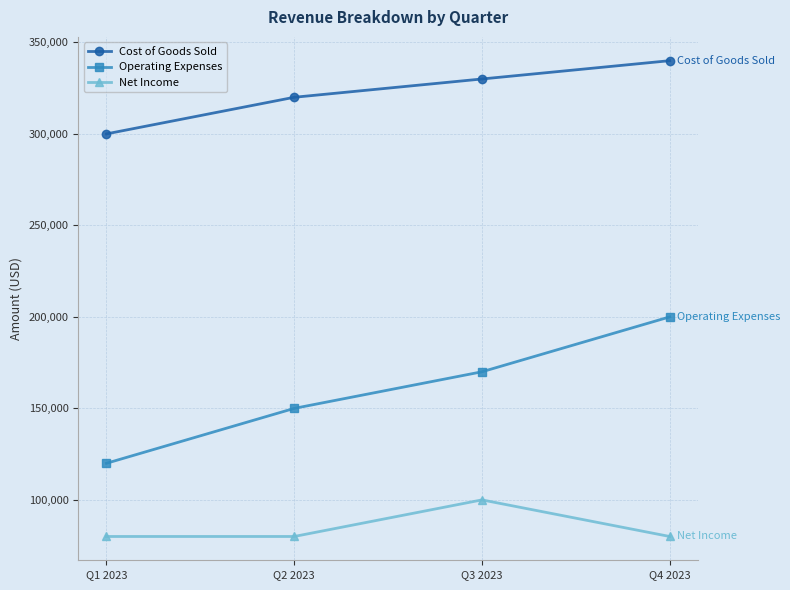

True or false: Cost of Goods Sold and Net Income intersect in this chart.

False